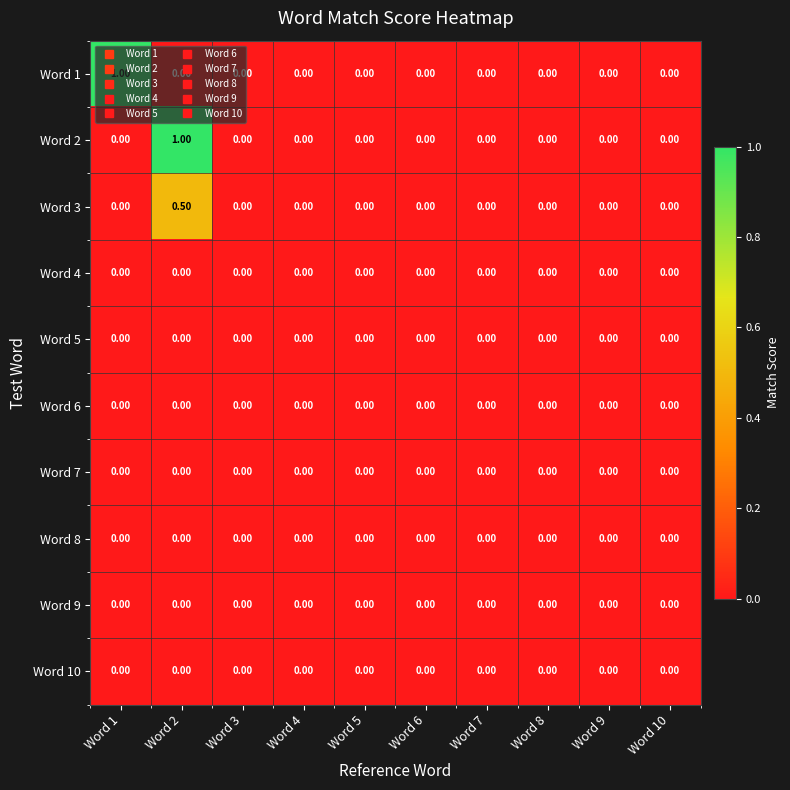

At which category is the sum across all series the highest?

Word 2